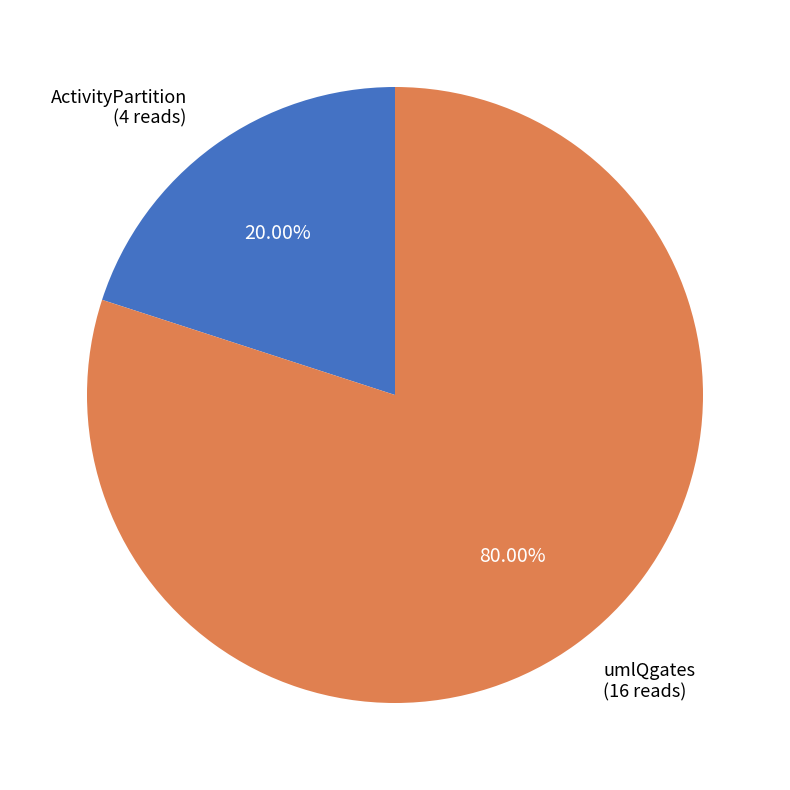

Which category has the smallest portion of the pie?

ActivityPartition